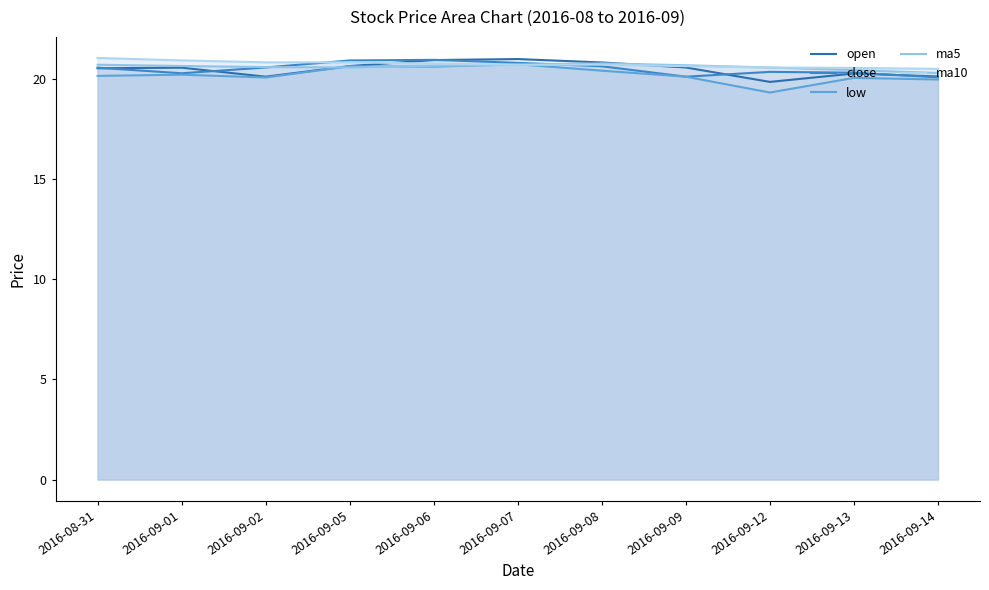

What position from the right is 2016-09-13?

2